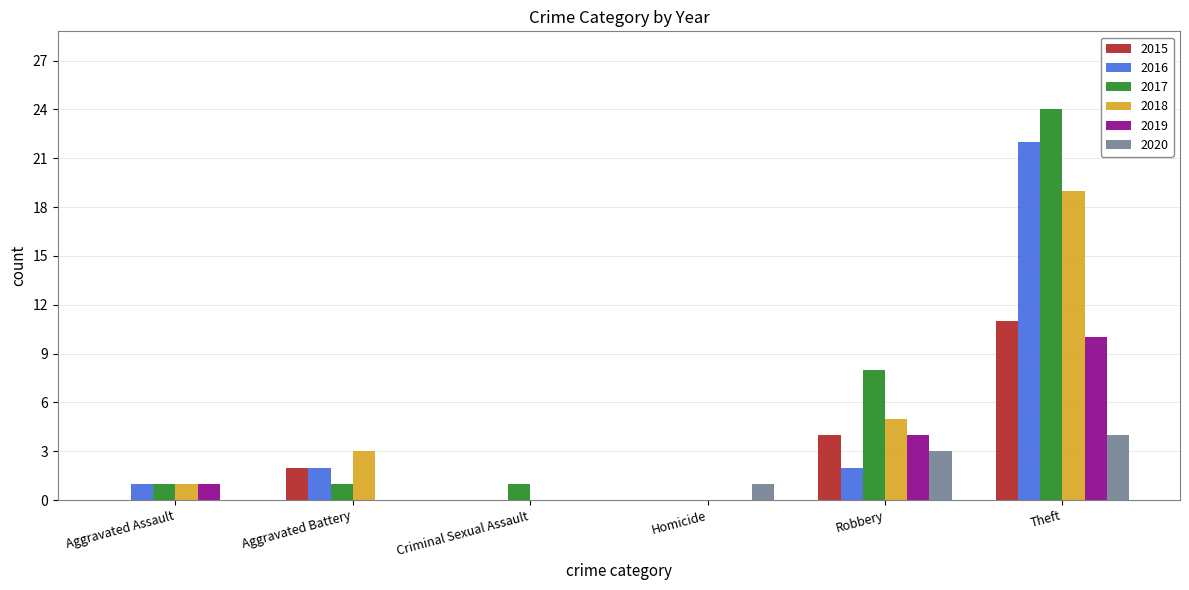

What is the sum of all 2019 values?

15